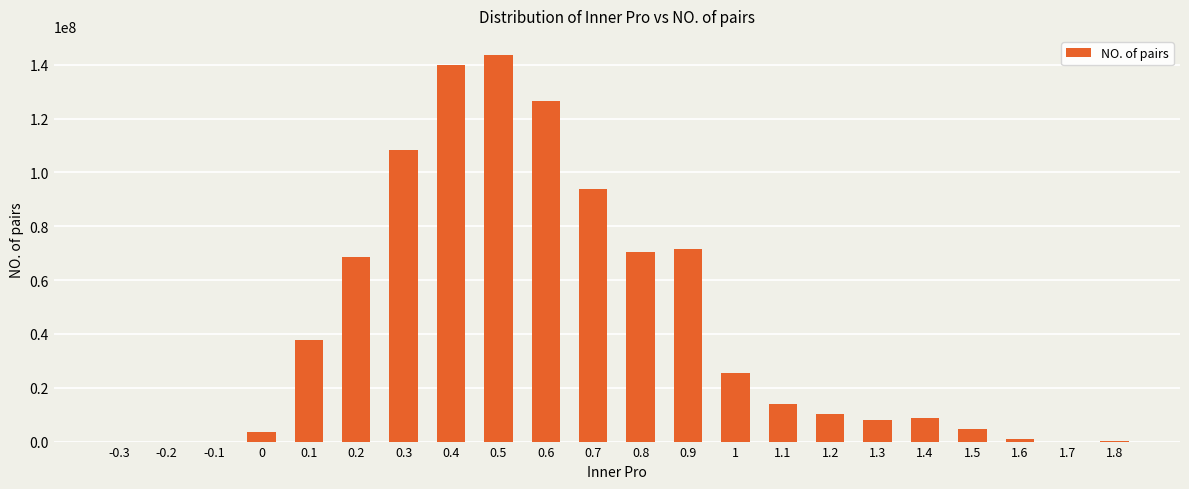

The value at 0.3 is 155743287. True or false?

False